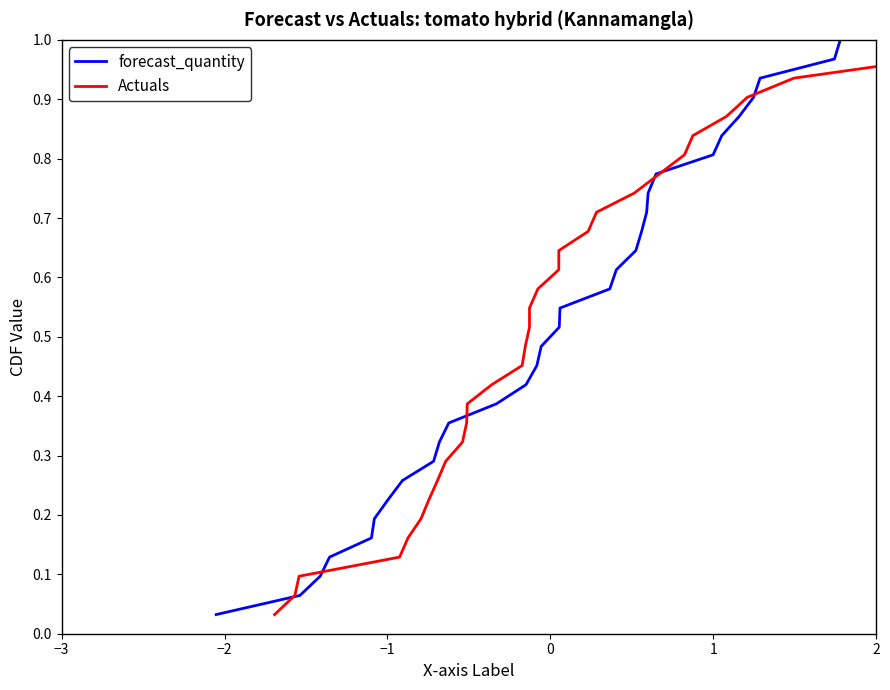

Which series has the widest spread of values?

forecast_quantity